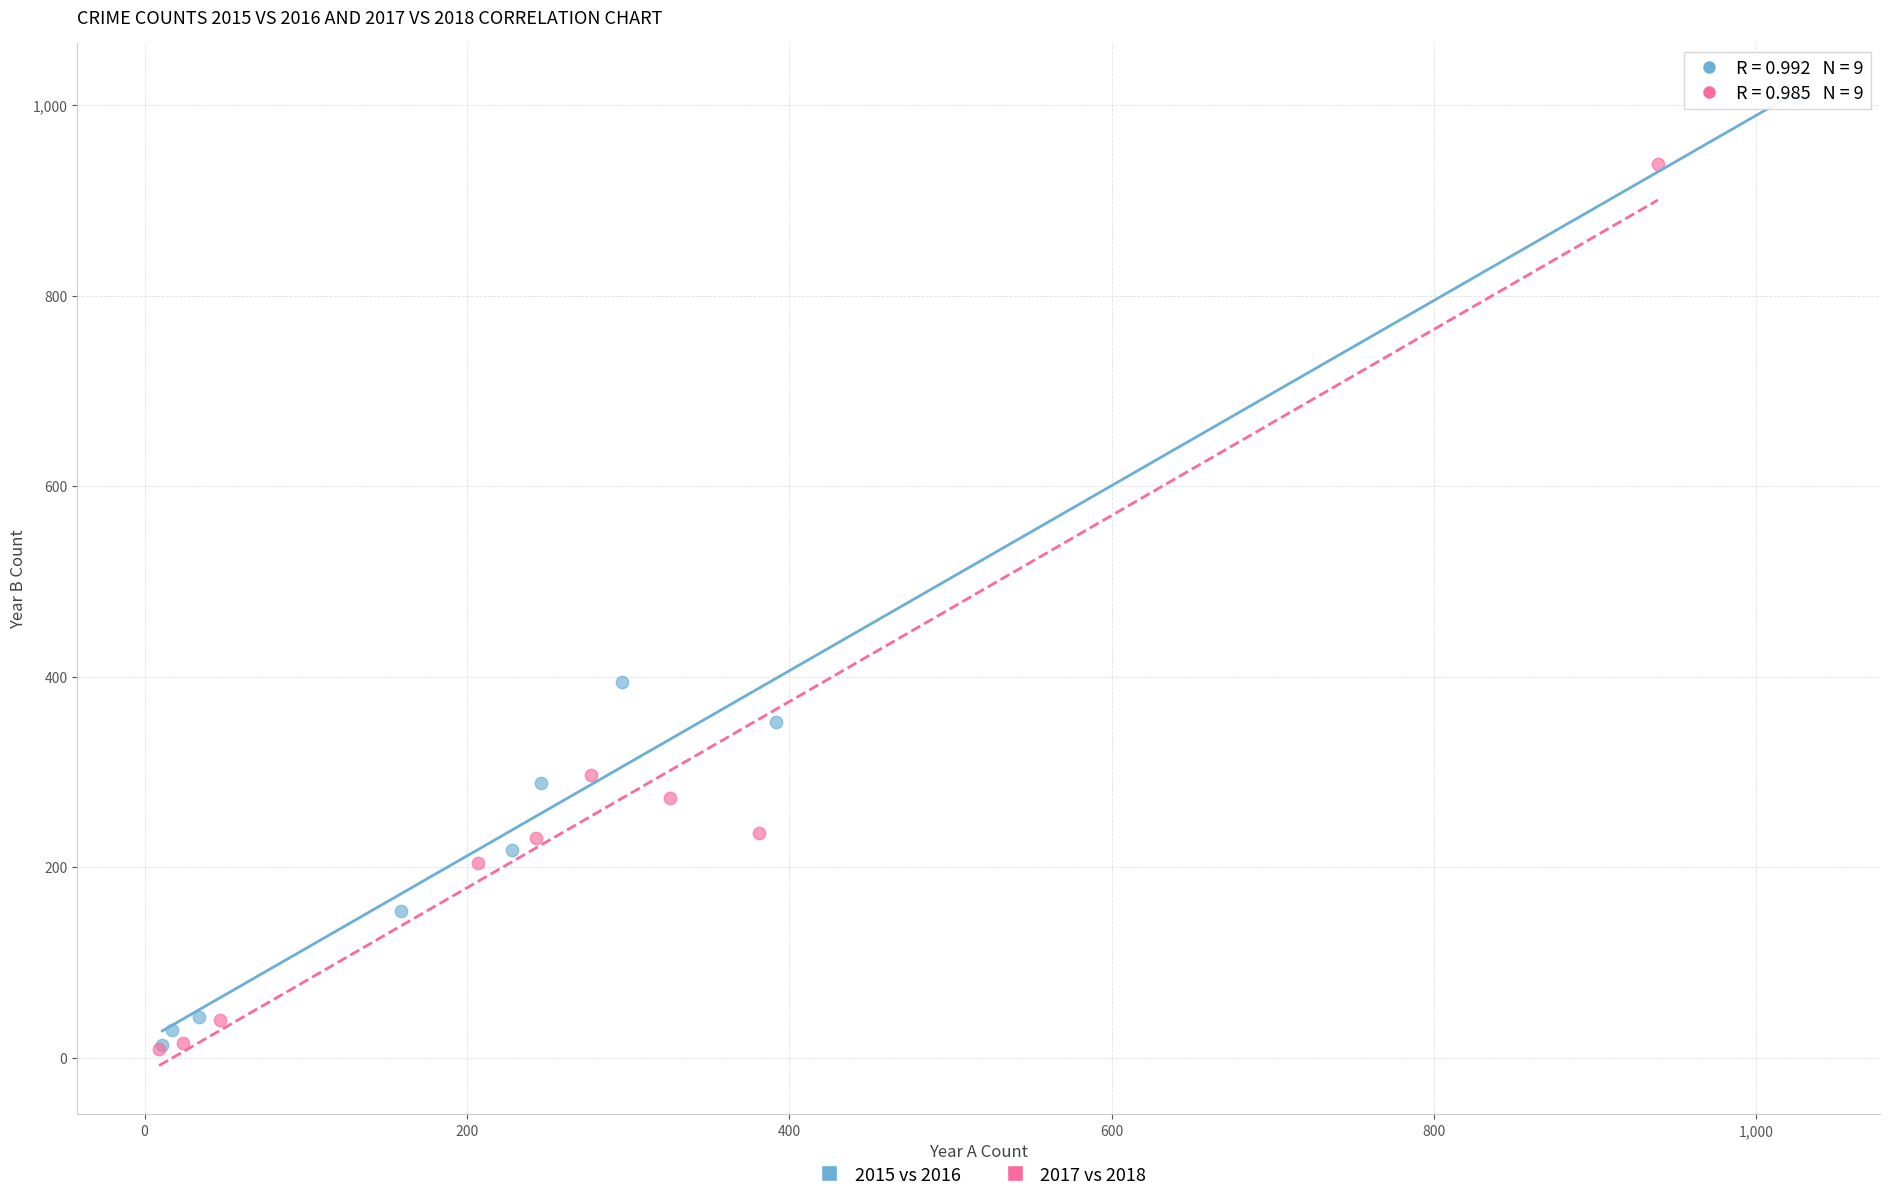

What are all the series names shown in the legend?

2015 vs 2016, 2017 vs 2018